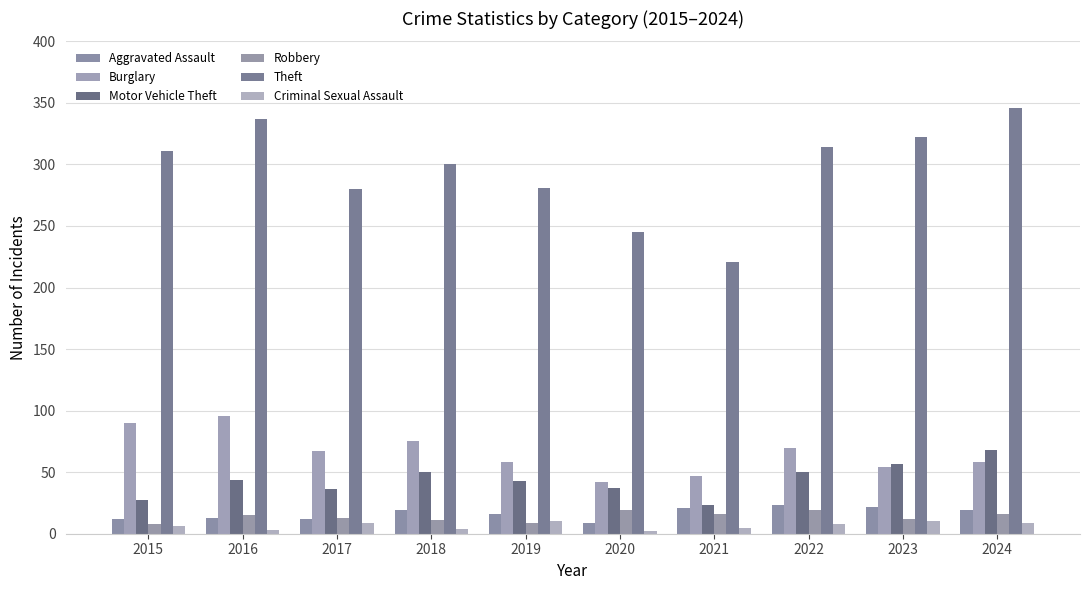

What is the sum of all Criminal Sexual Assault values?

66